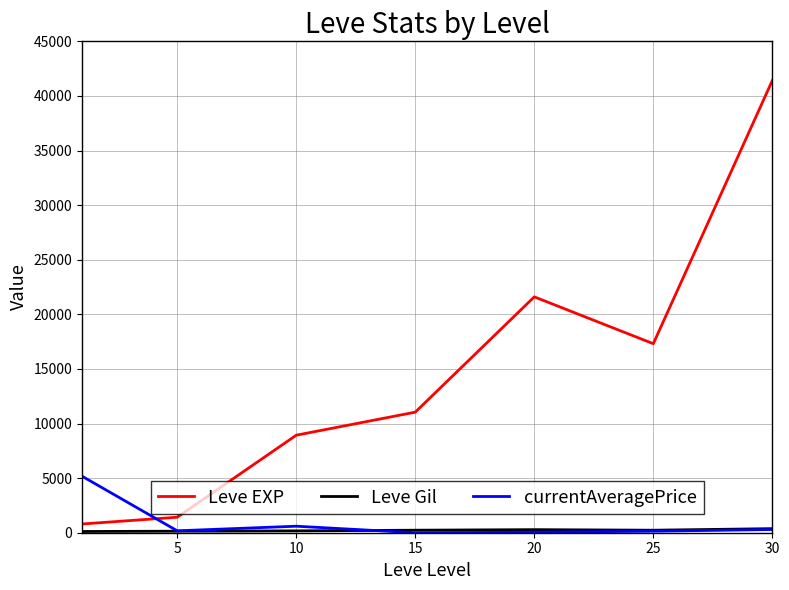

What is the maximum value shown in the chart?

41410.0